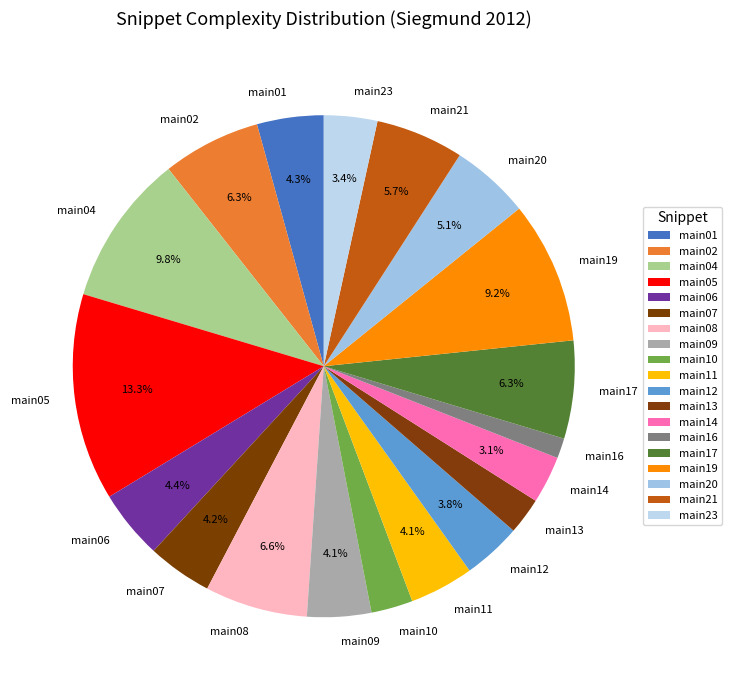

To the nearest percent, what portion does main13 represent?

2%